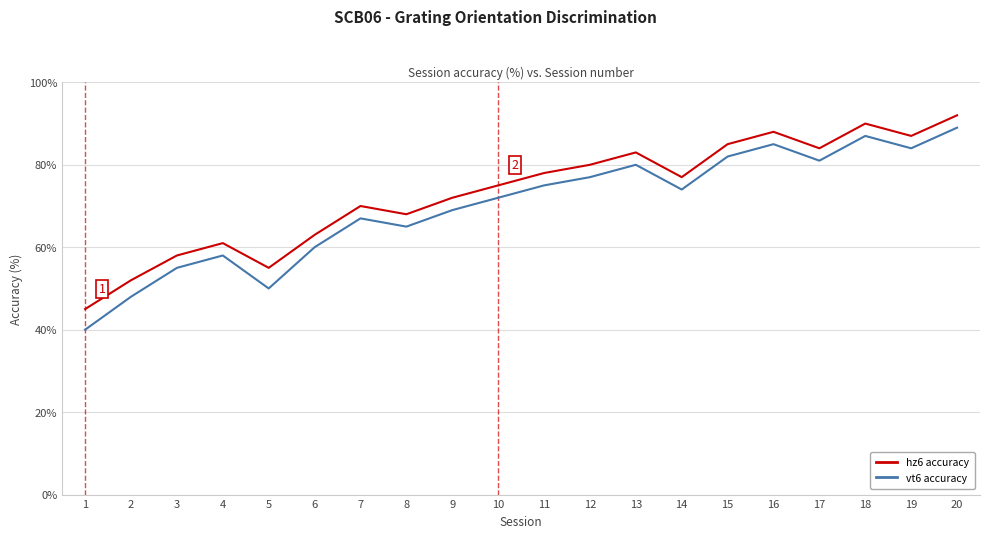

Reading right to left, transcribe all the data shown in this chart.

hz6 accuracy: 20=92	19=87	18=90	17=84	16=88	15=85	14=77	13=83	12=80	11=78	10=75	9=72	8=68	7=70	6=63	5=55	4=61	3=58	2=52	1=45
vt6 accuracy: 20=89	19=84	18=87	17=81	16=85	15=82	14=74	13=80	12=77	11=75	10=72	9=69	8=65	7=67	6=60	5=50	4=58	3=55	2=48	1=40